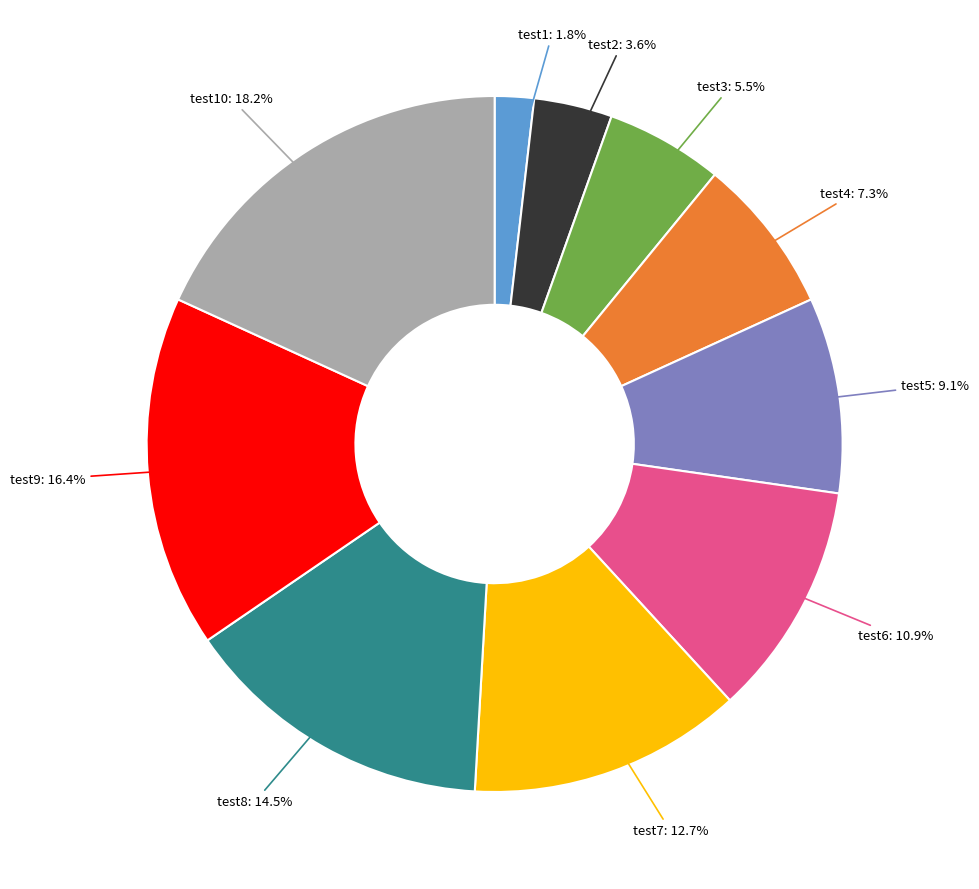

Count the number of slices in the pie.

10